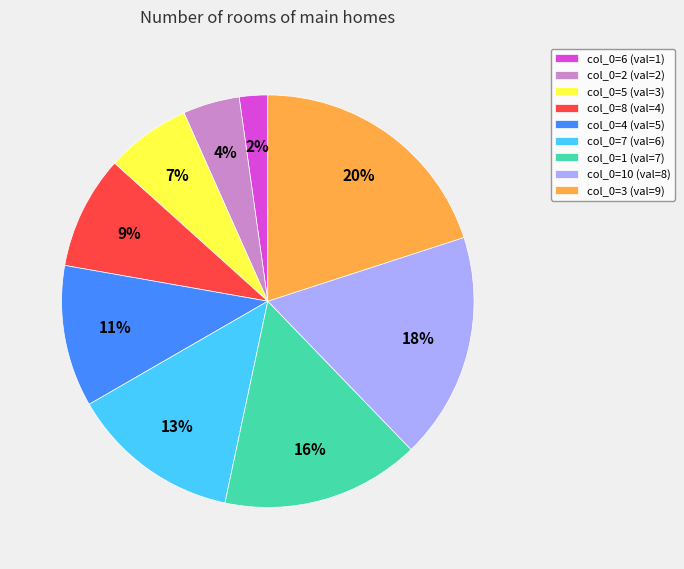

Between col_0=4 (val=5) and col_0=8 (val=4), which is larger?

col_0=4 (val=5)